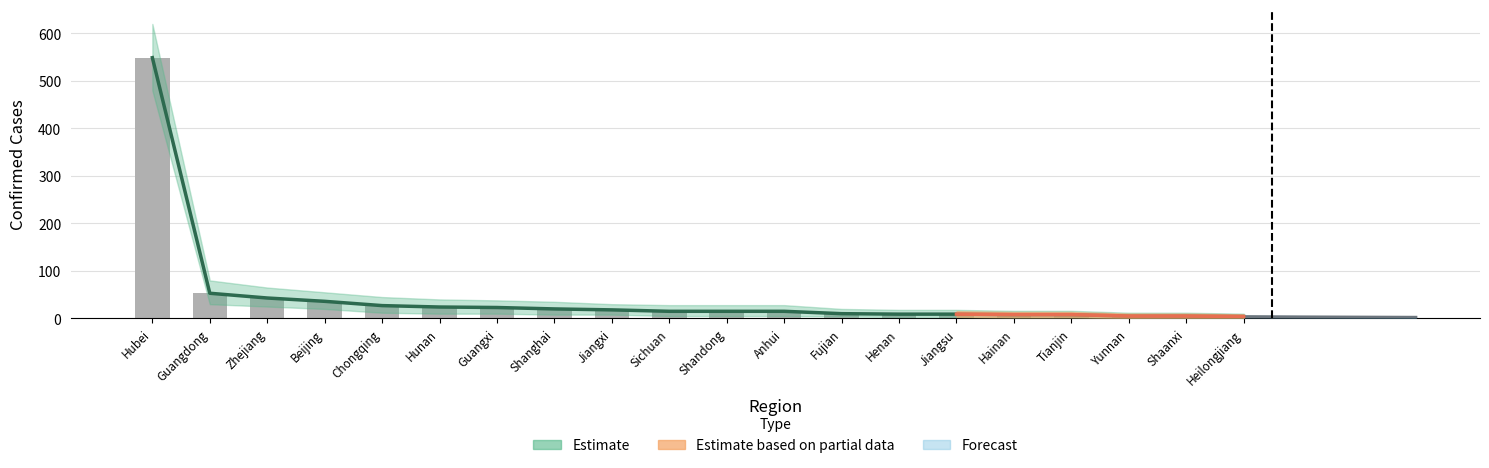

What is the difference between the maximum and second lowest values in the Confirmed series?

544